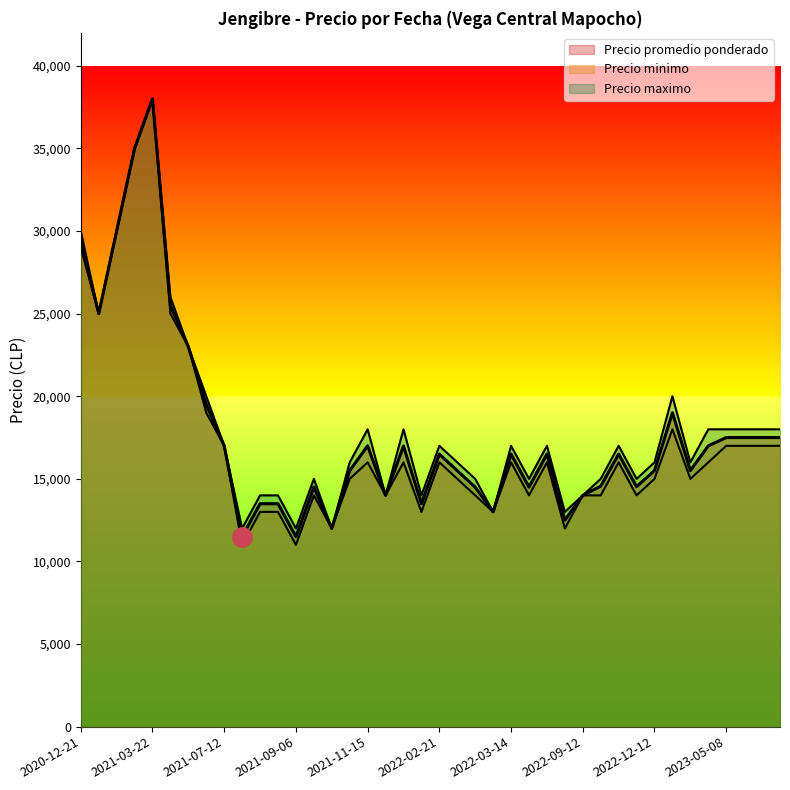

What is the sum of the Precio maximo values at 2021-03-22 and 2022-10-03?

55000